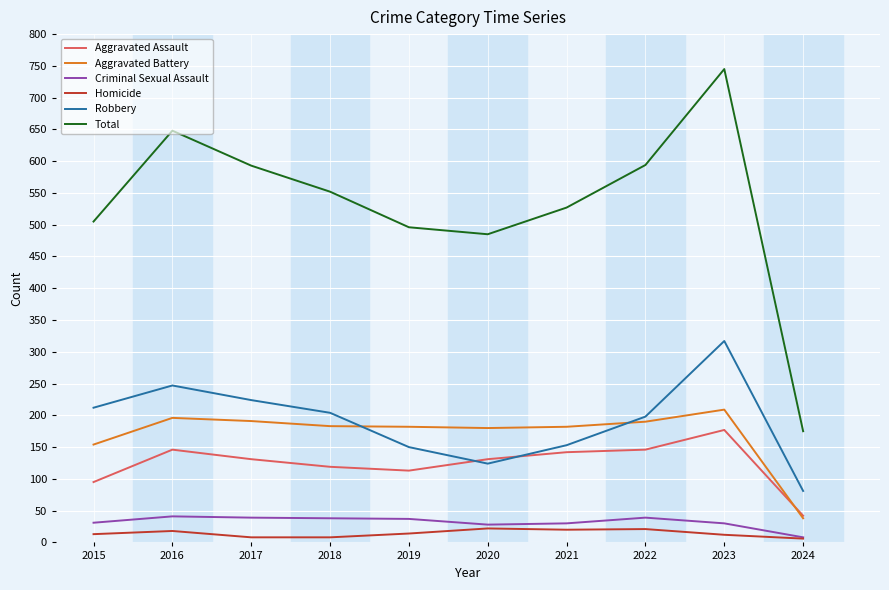

Which series has the largest total across all categories?

Total